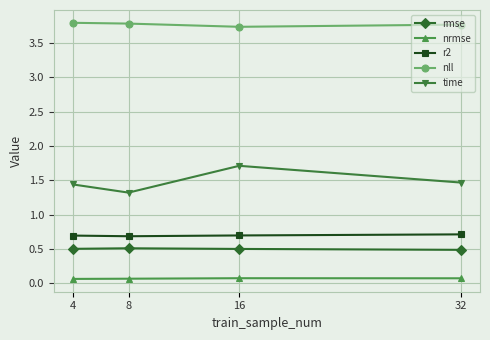

Which series changed the most between 4 and 16?

time